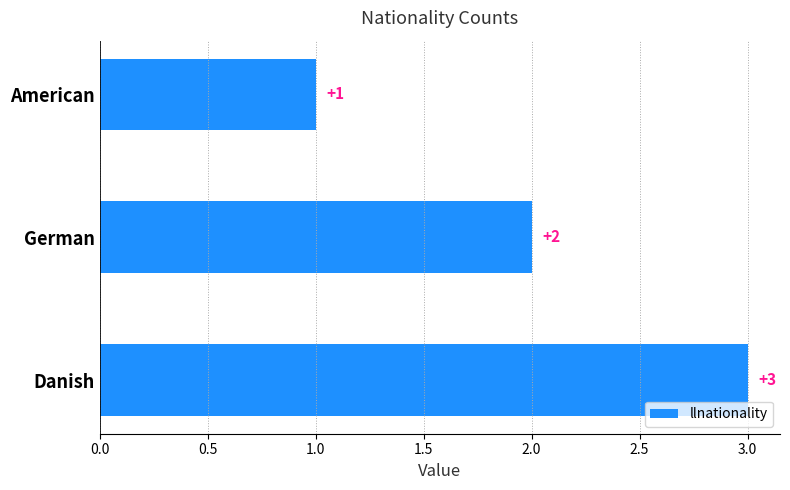

What is the sum of all values?

6